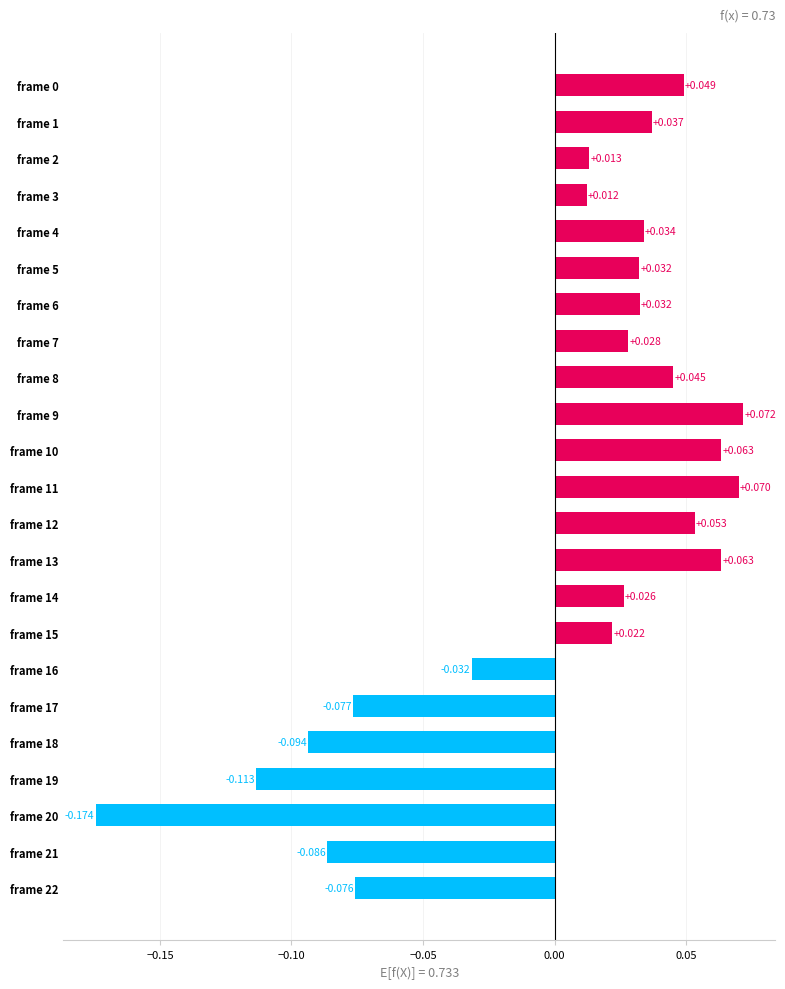

How many data points are less than 0?

7